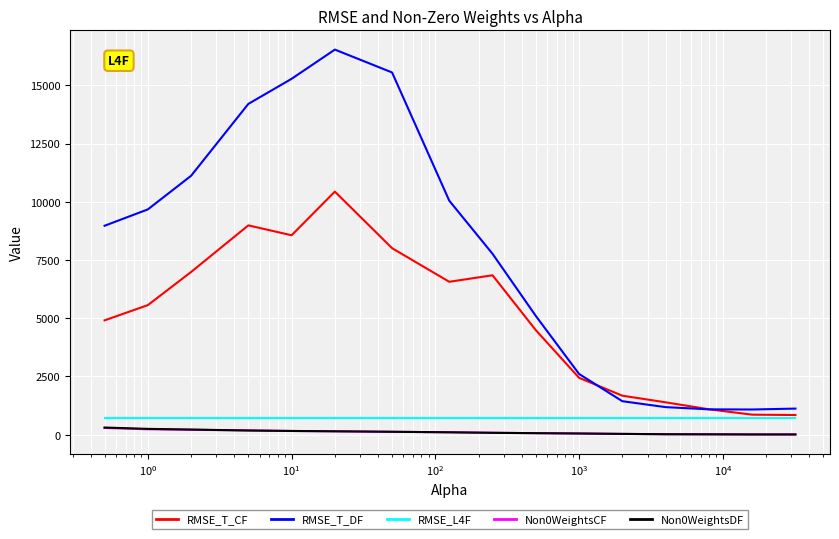

What is the smallest value displayed?

3.0